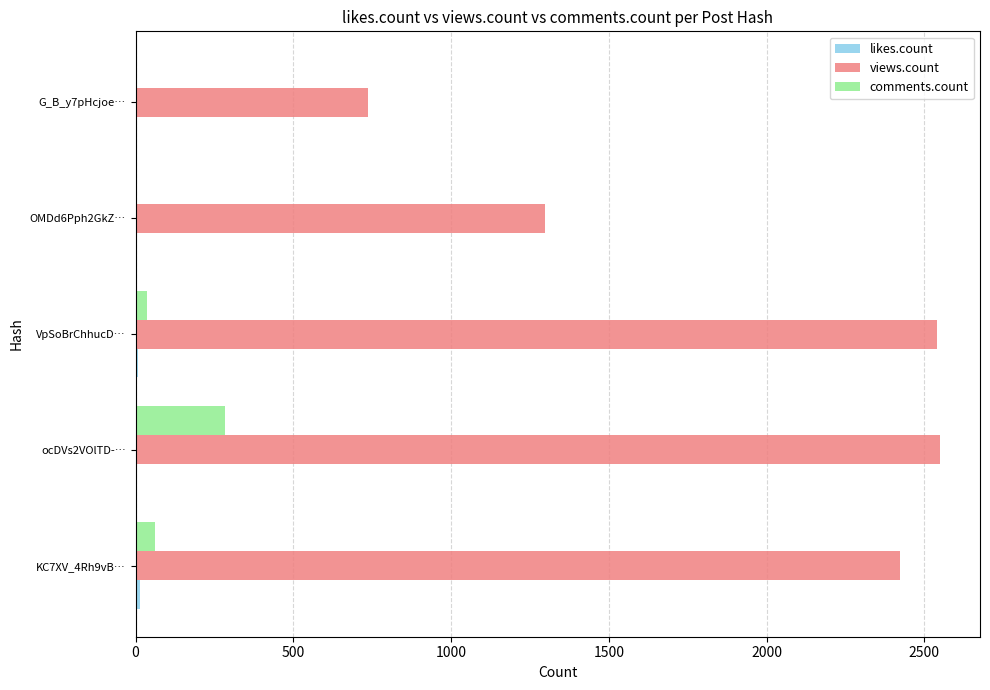

What is the greatest value displayed?

2549